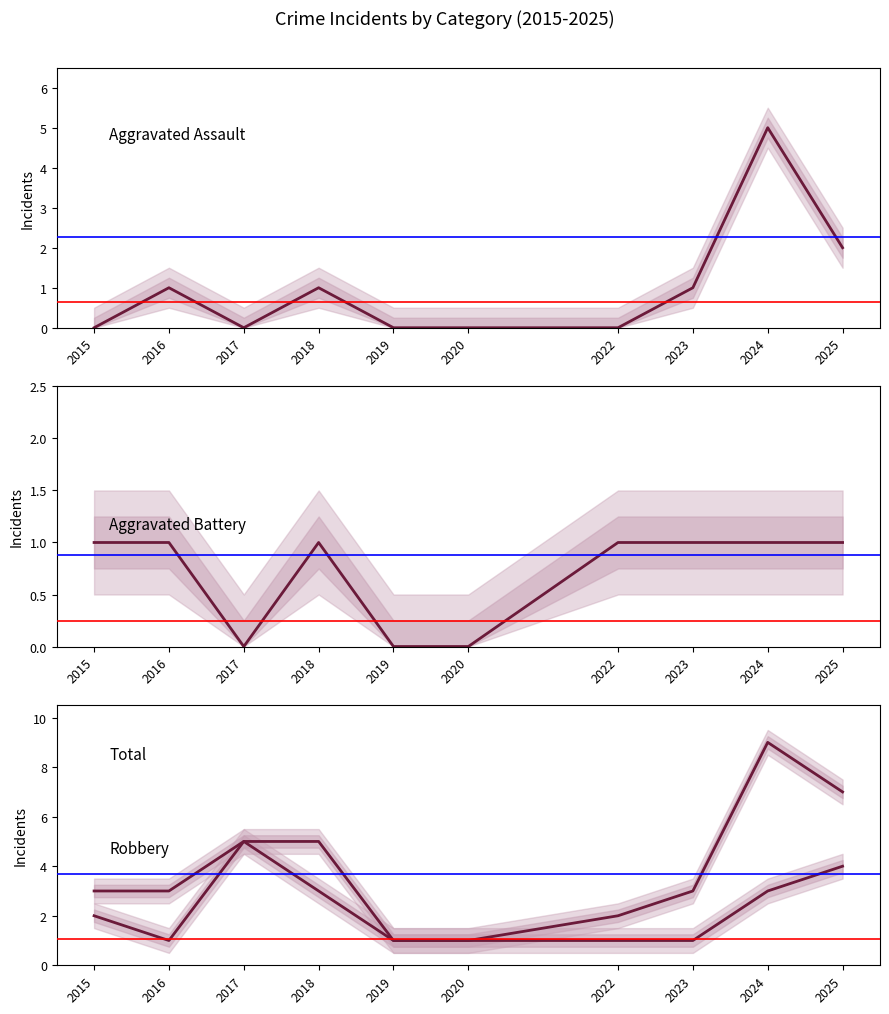

What is the sum of all Aggravated Assault values?

10